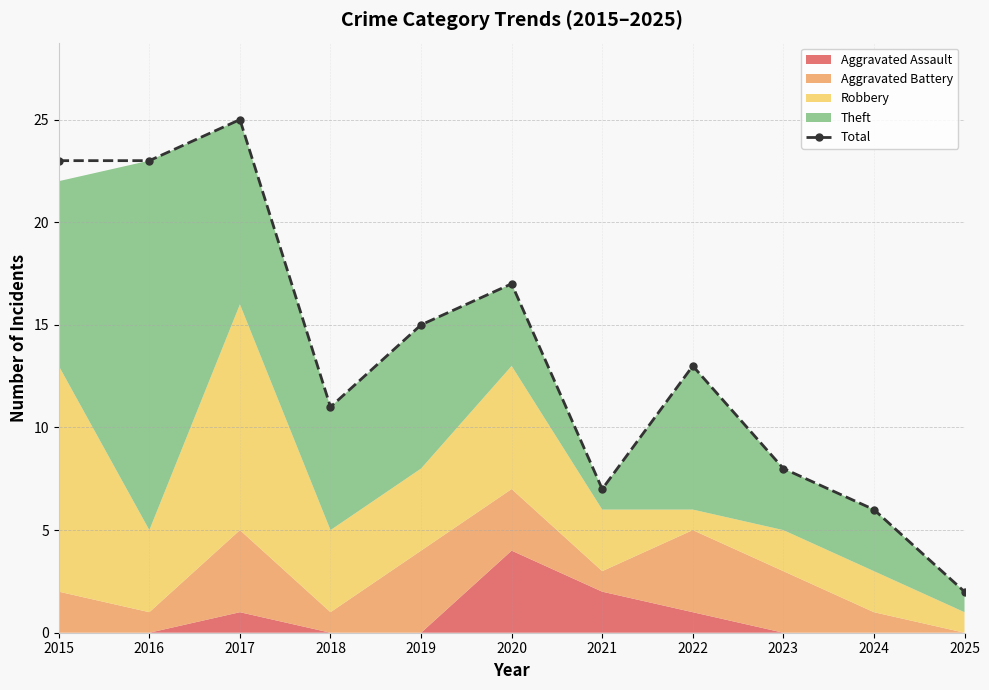

What is the maximum value shown in the chart?

25